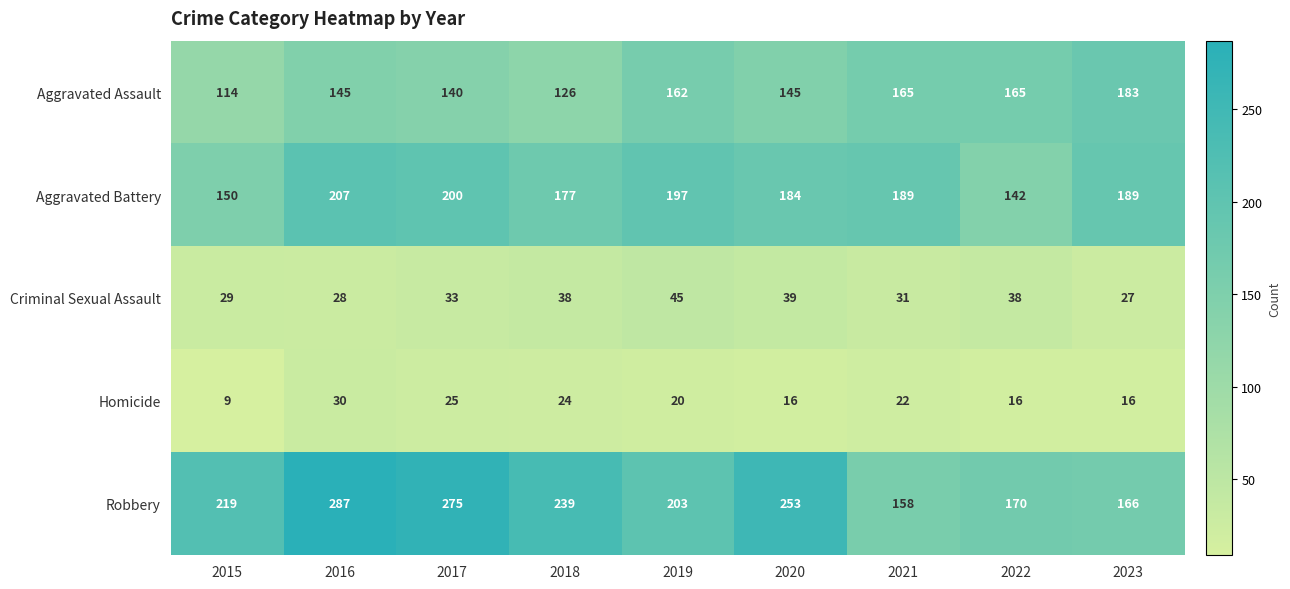

Count the number of categories in the chart.

9